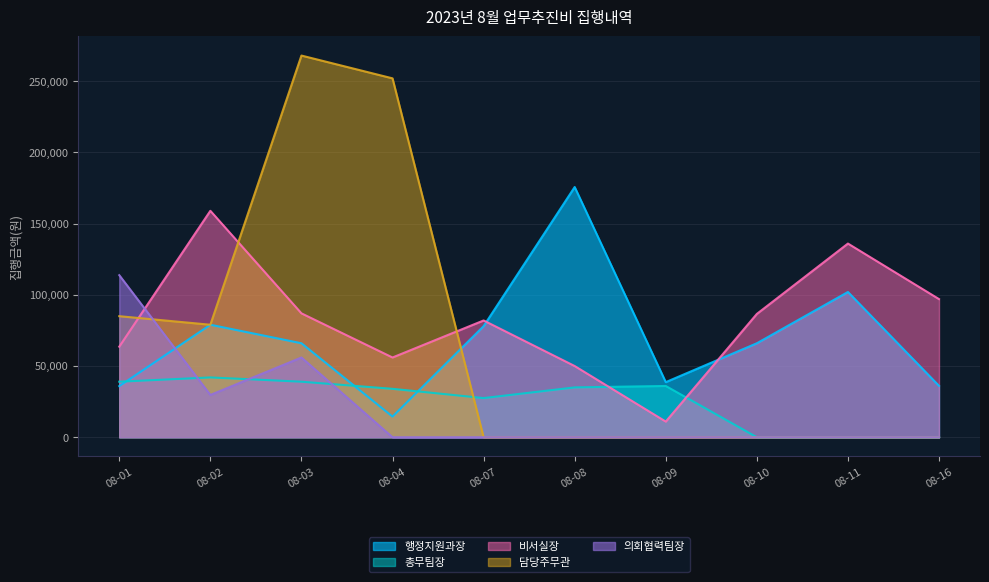

At which label is 비서실장 closest to 85000?

08-10